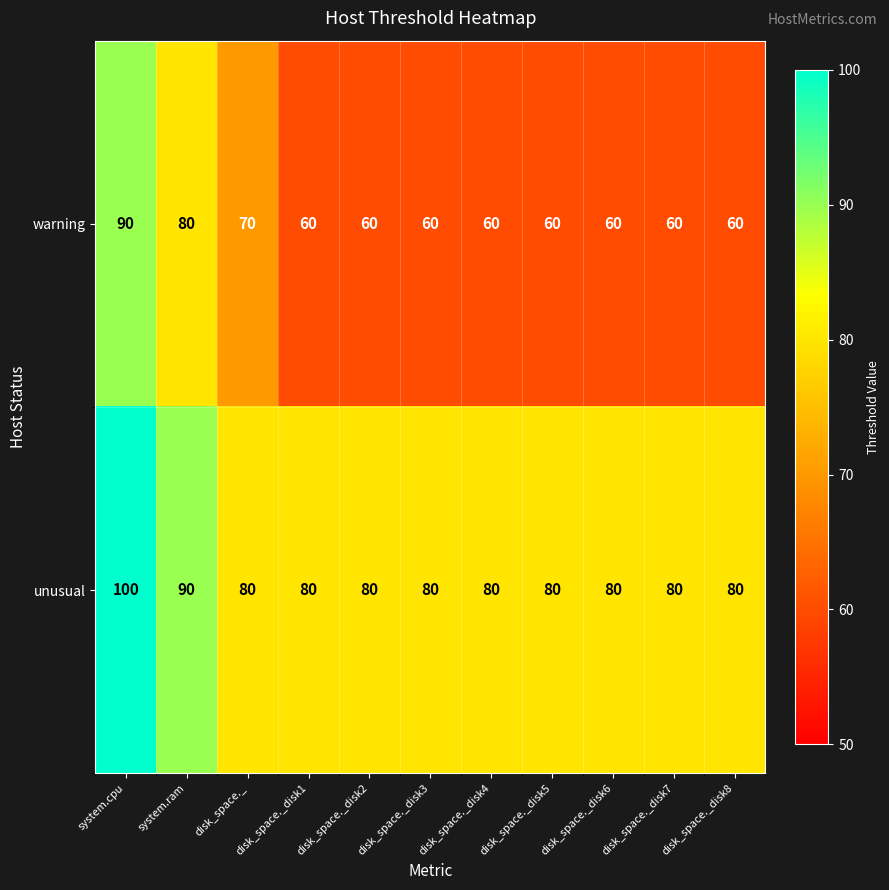

Which series has the largest range (max minus min)?

warning